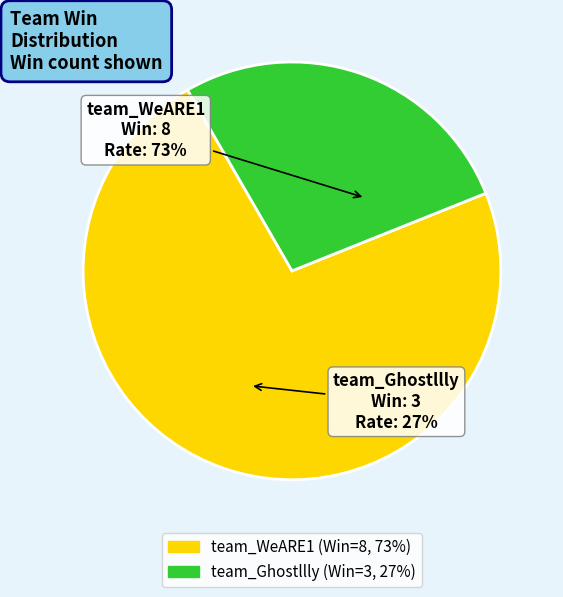

To the nearest percent, what is the difference between the team_Ghostllly and team_WeARE1 slice percentages?

45%